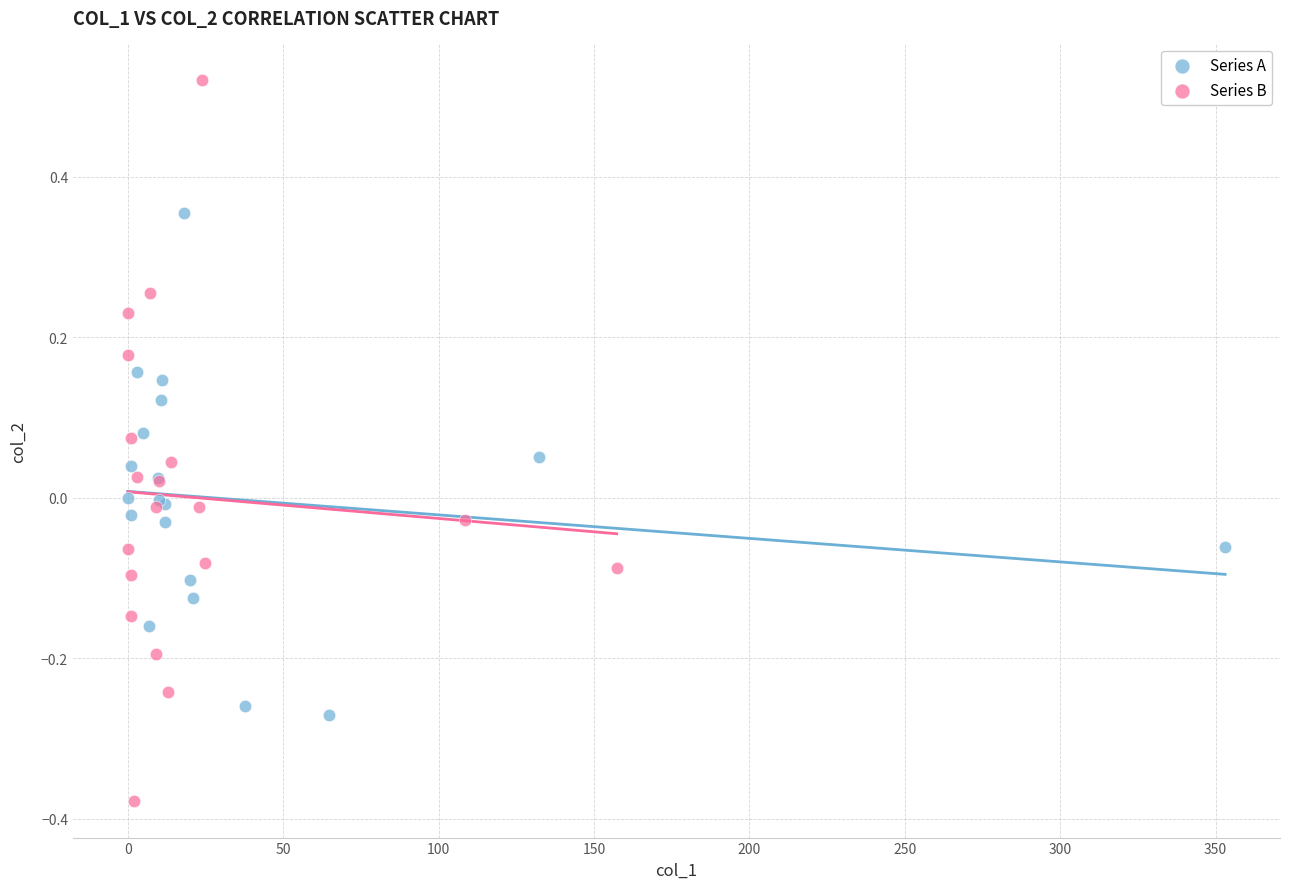

Which series contains the lowest Y value?

Series B